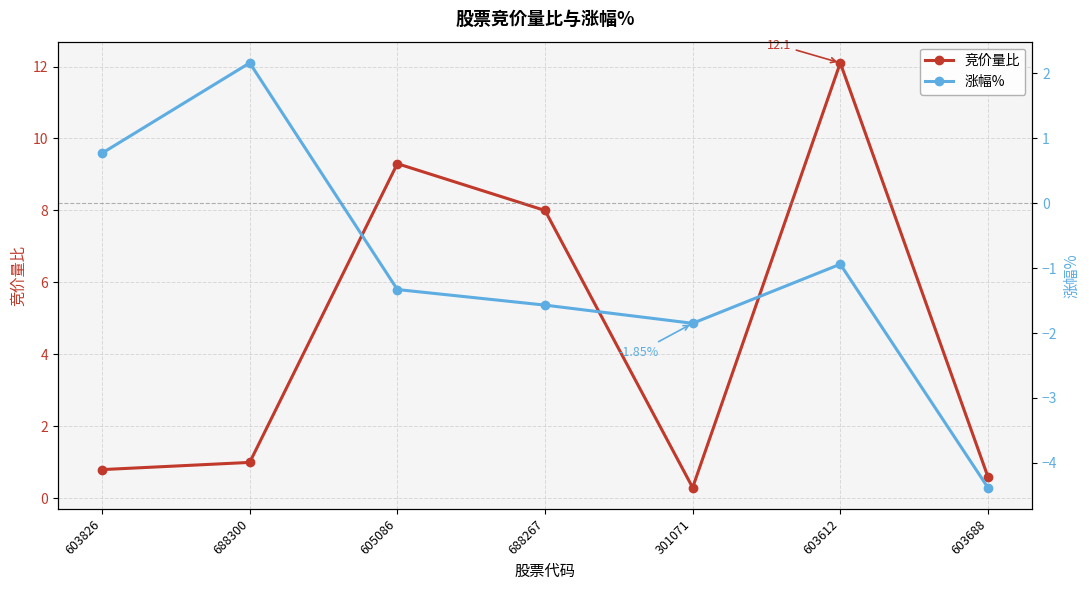

What is the value of the 竞价量比 point at the 4th from the left?

8.0